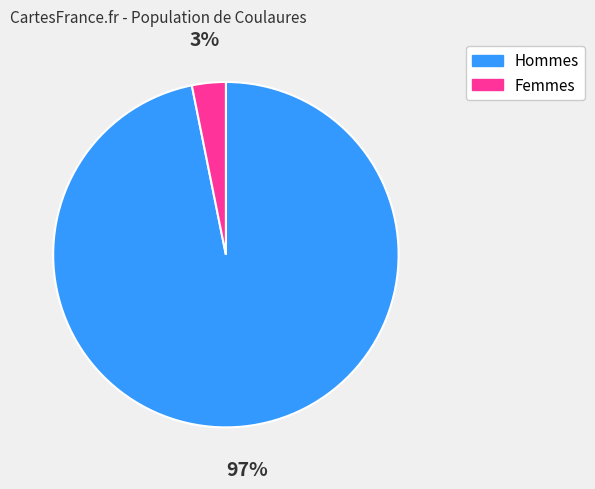

To the nearest percent, what is the difference between the largest and smallest slice percentages?

94%